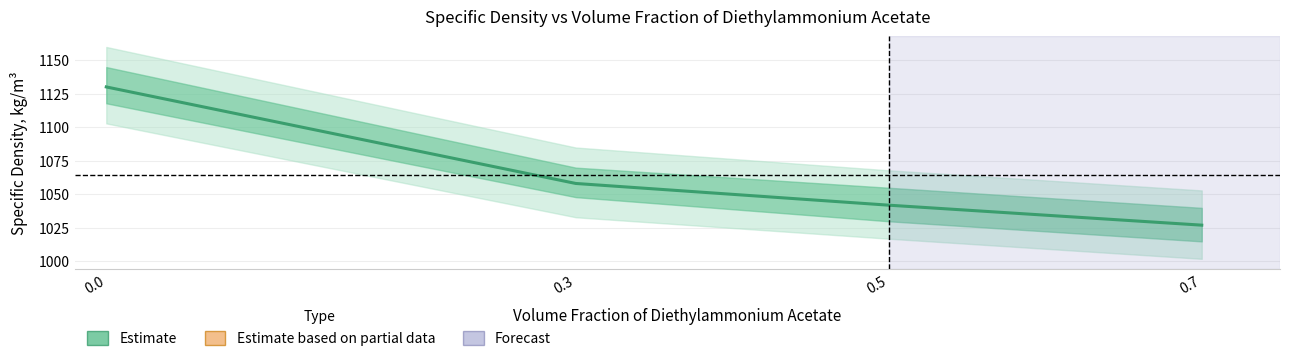

Reading right to left, transcribe all the data shown in this chart.

0.7=1027.1	0.5=1042.0	0.3=1058.2	0.0=1130.2